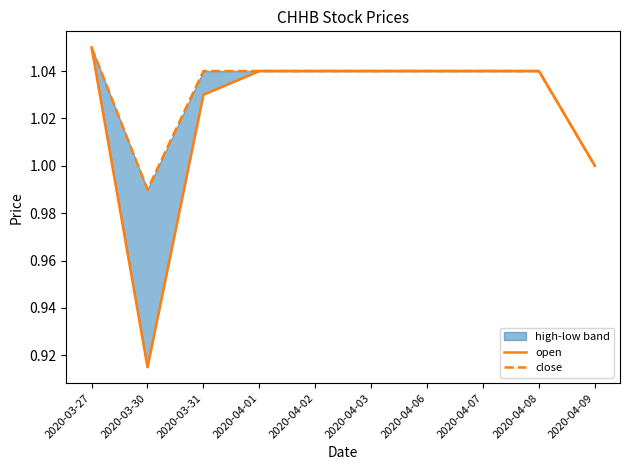

What is the value of the close point at the 9th from the left?

1.0